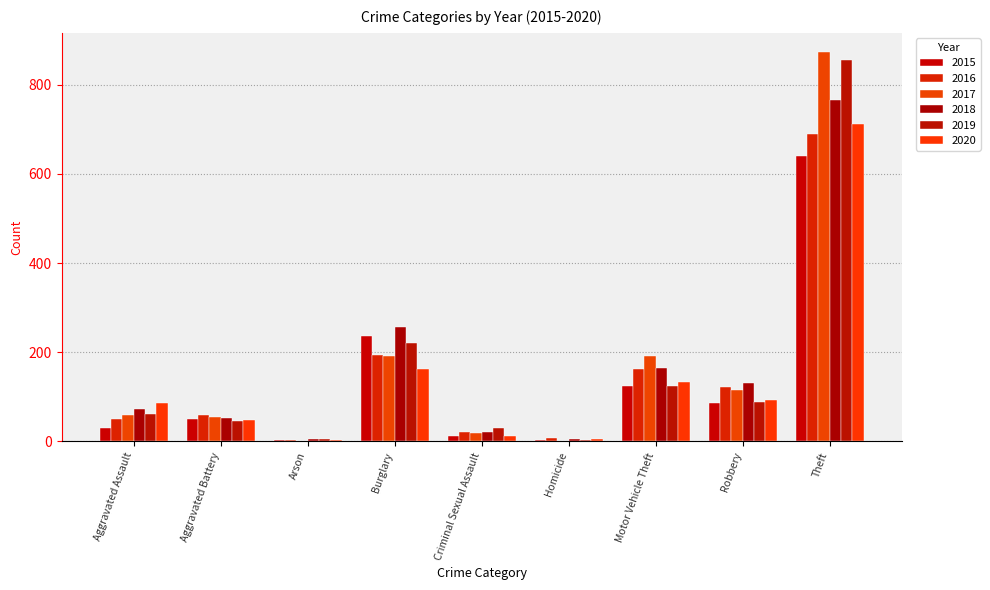

Rank the series at Motor Vehicle Theft from highest to lowest value.

2017, 2018, 2016, 2020, 2015, 2019